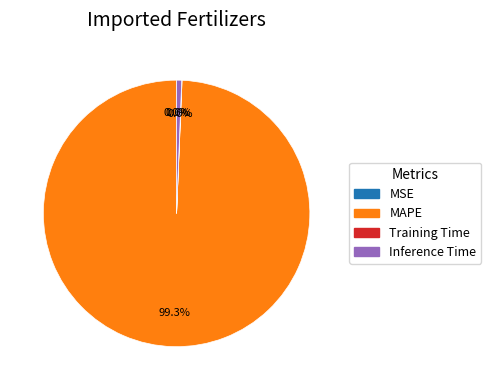

Is it true that MAPE is 93% of the pie?

False